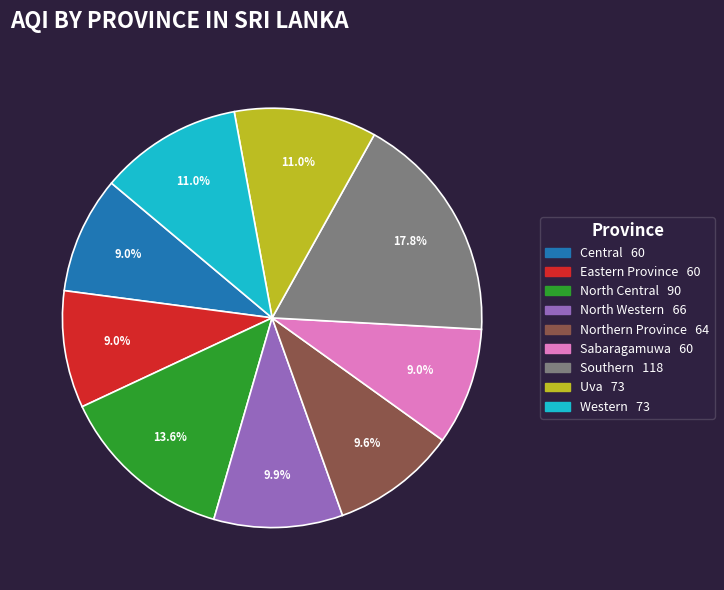

To the nearest percent, what portion does Southern represent?

18%